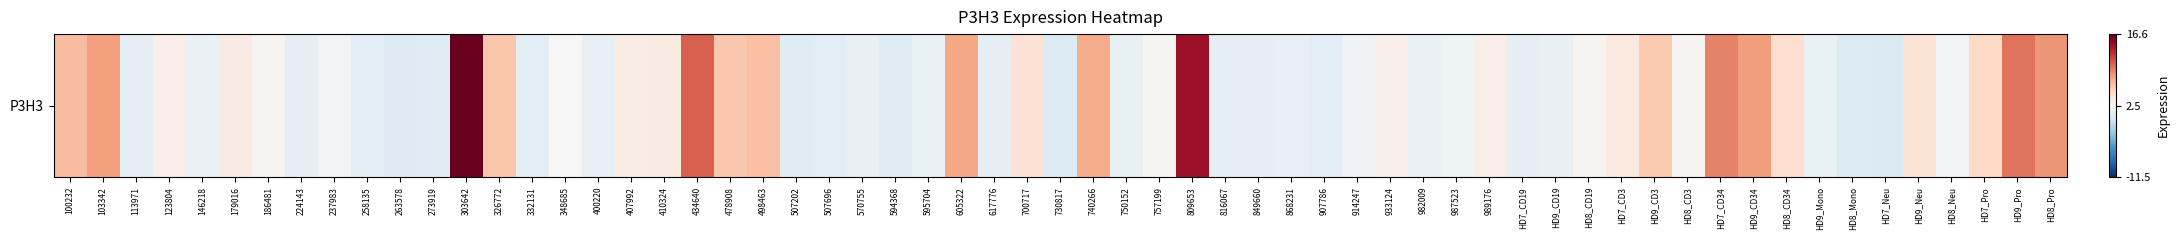

Approximately how many times larger is the value at 13 compared to 2?

5.8